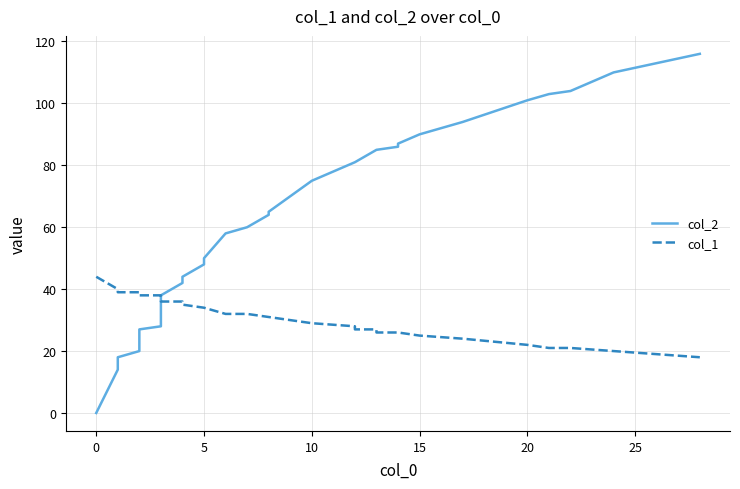

Is it true that col_1 equals 26 at 5?

False